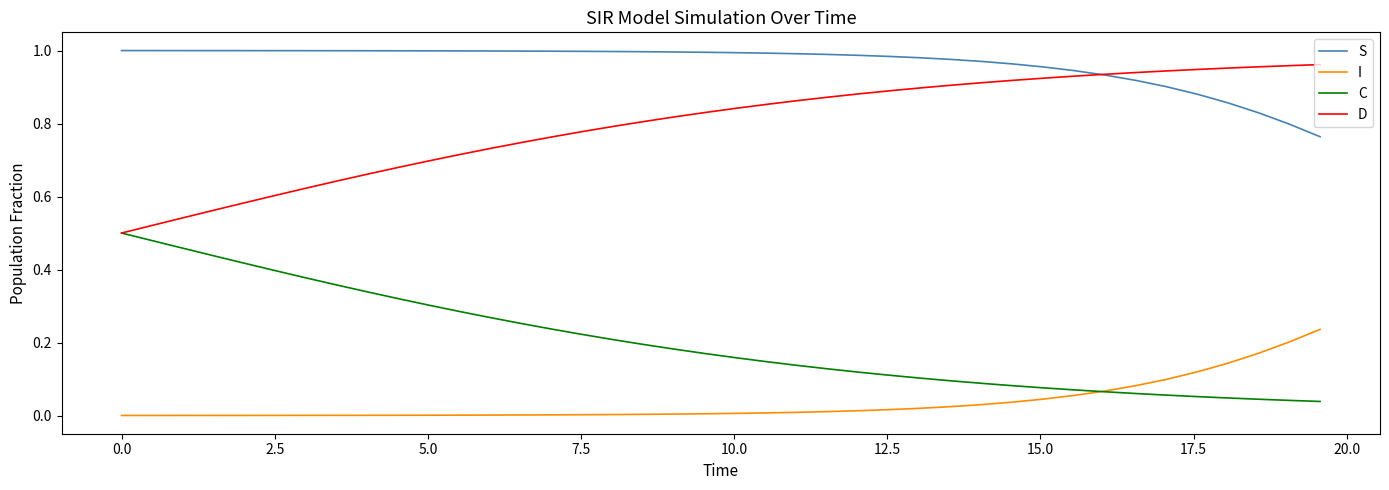

List the series in order of their peak value, lowest first.

I, C, D, S